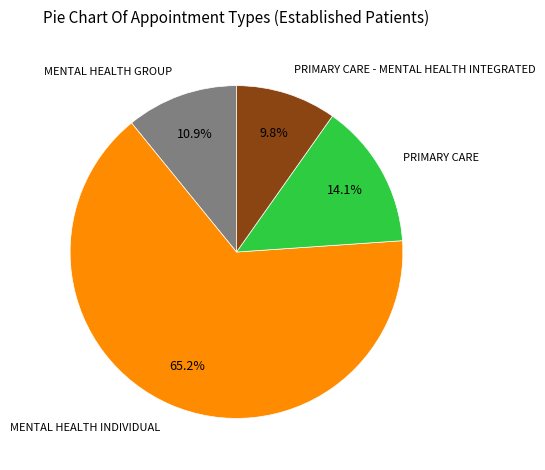

Count the number of slices in the pie.

4